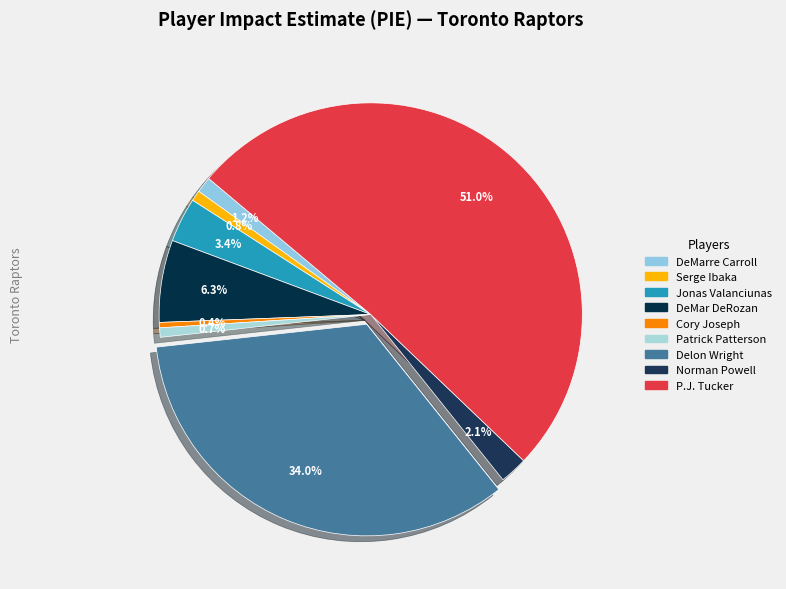

To the nearest percent, what is the combined percentage of Serge Ibaka and Cory Joseph?

1%